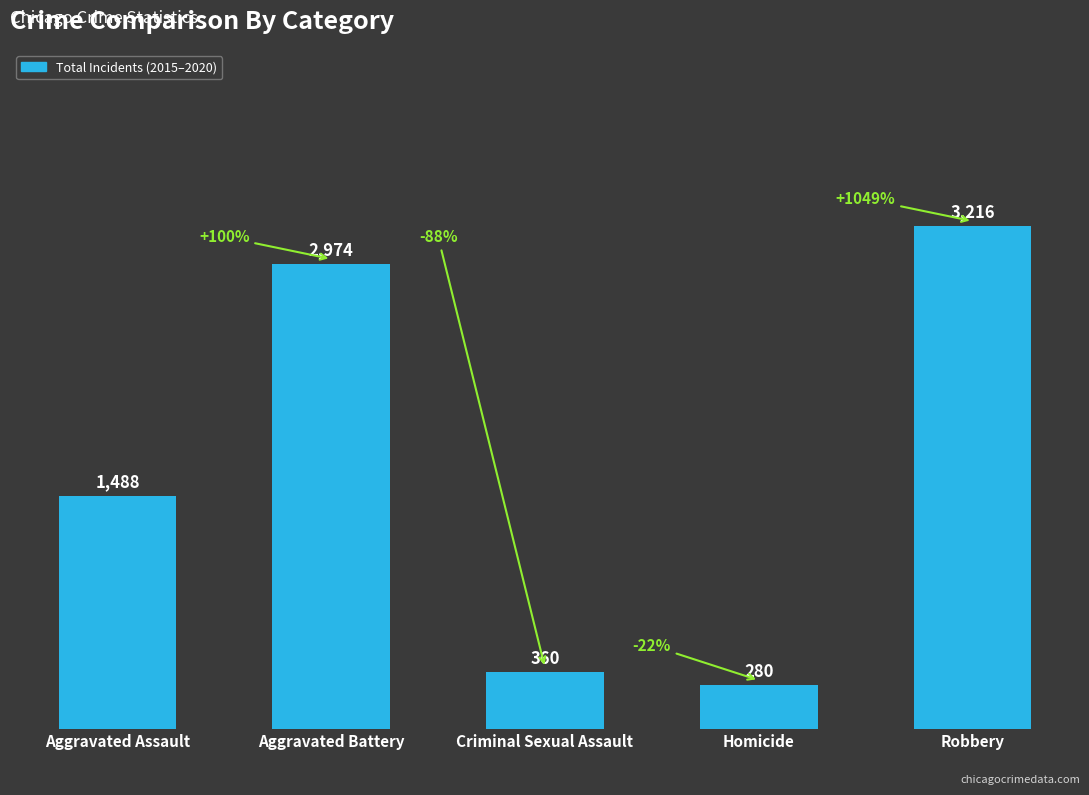

What is the maximum value shown in the chart?

3216